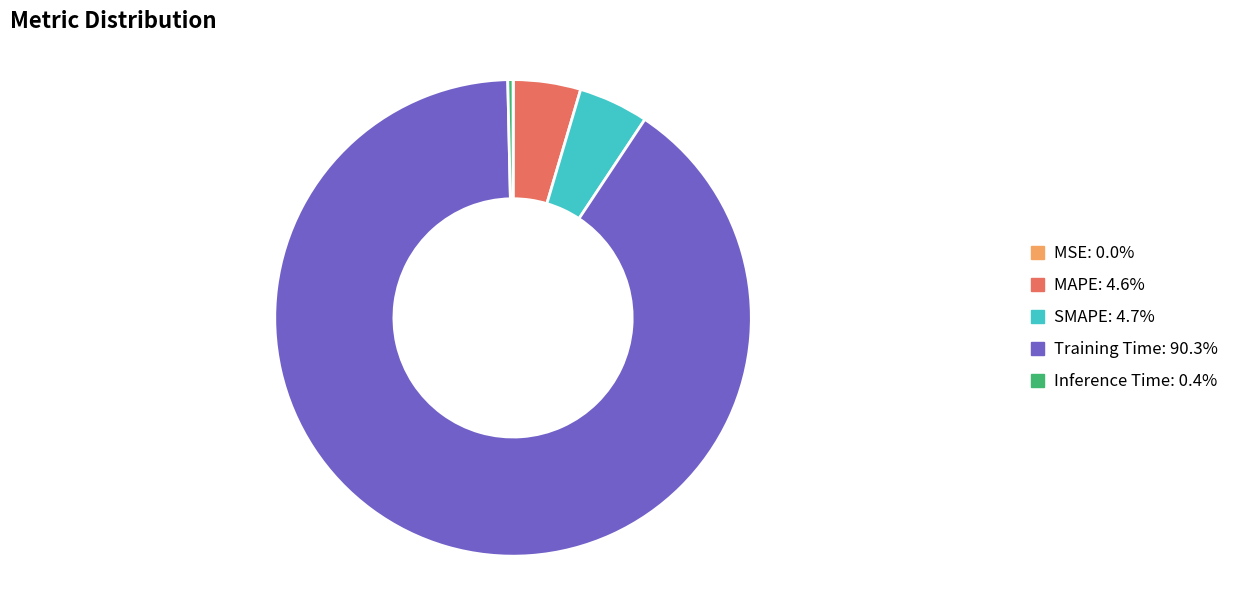

Between MAPE and Training Time, which is larger?

Training Time